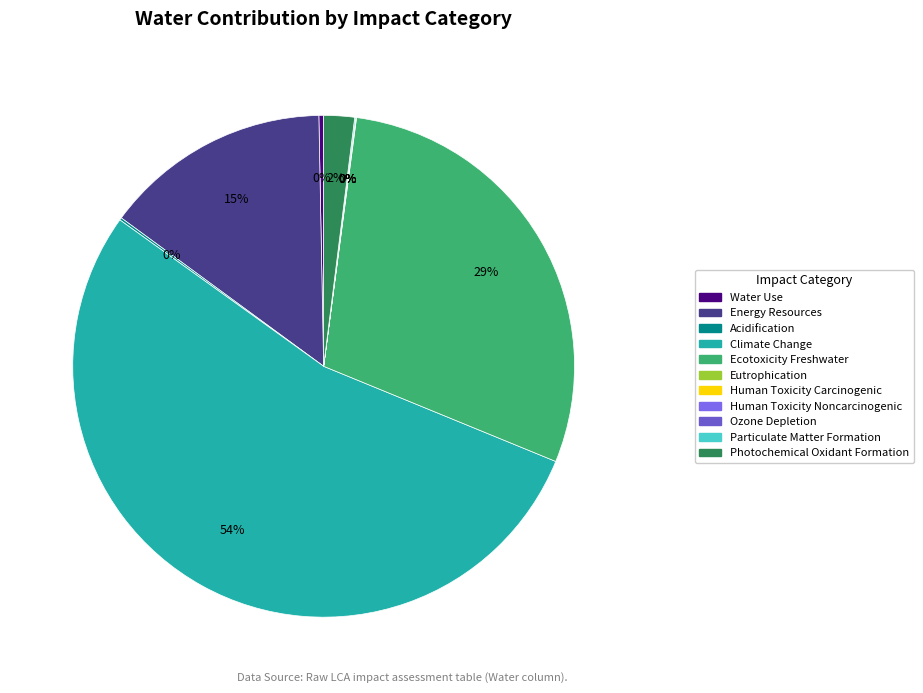

What is the largest slice in the pie chart?

Climate Change